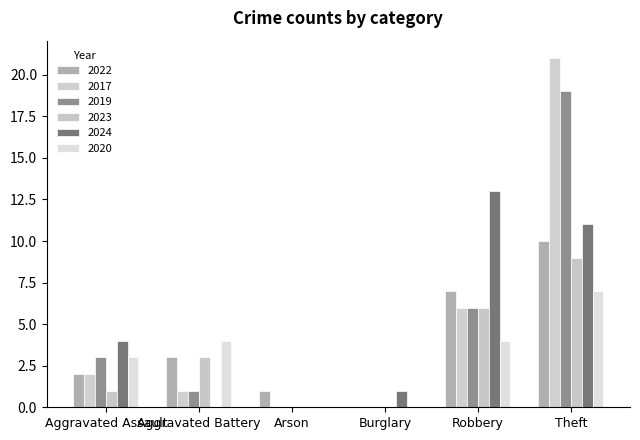

Are the bars horizontal?

No